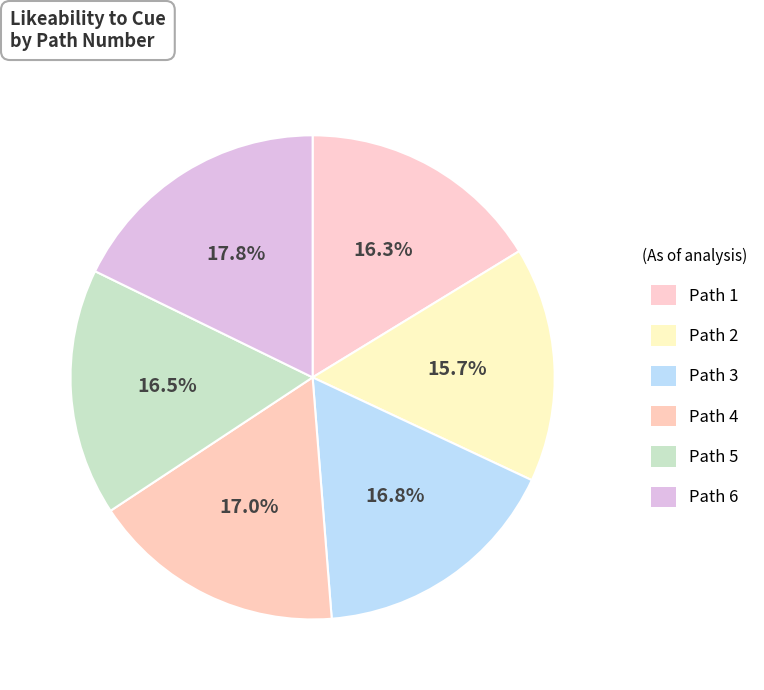

To the nearest percent, what is the difference between the largest and smallest slice percentages?

2%